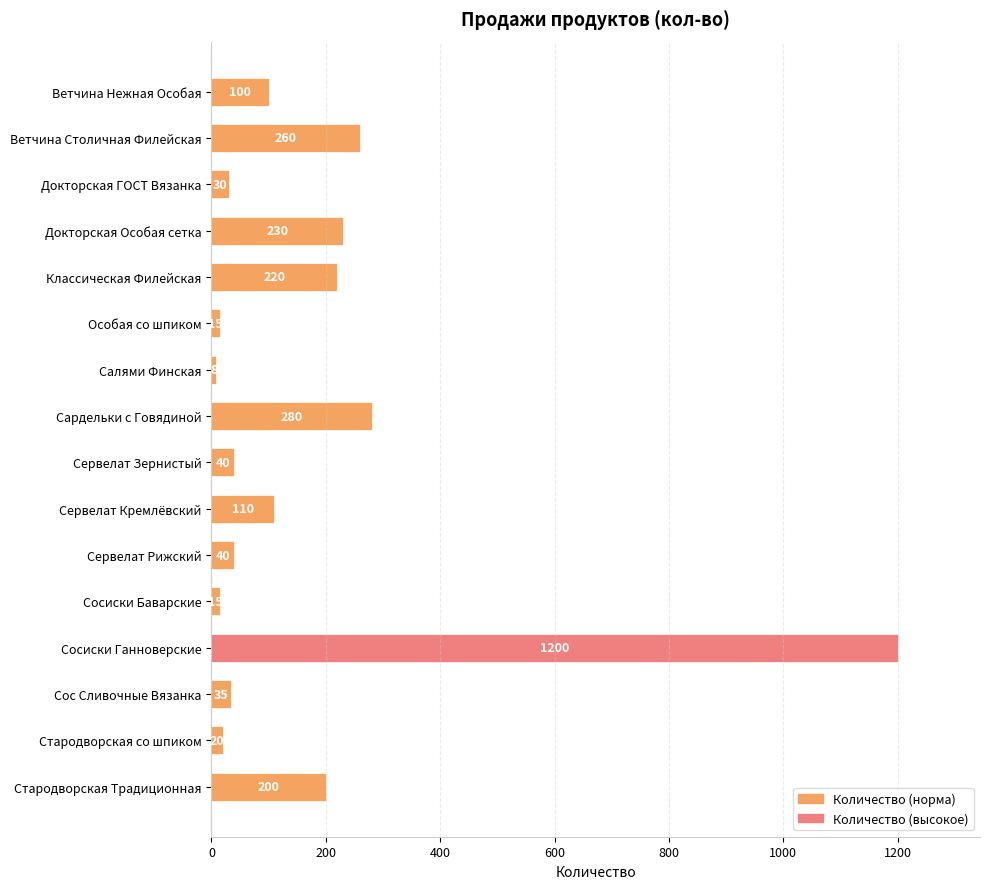

What position from the top is Сервелат Зернистый?

9